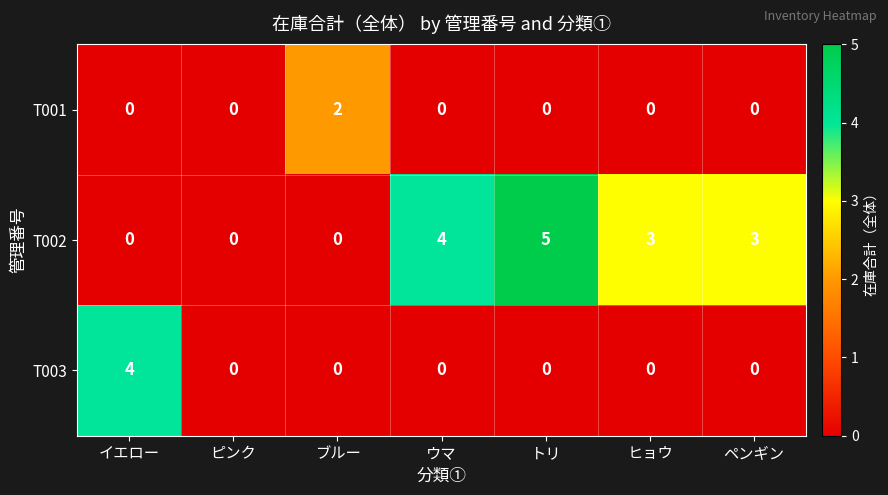

At which category does the chart reach its peak across all series?

トリ